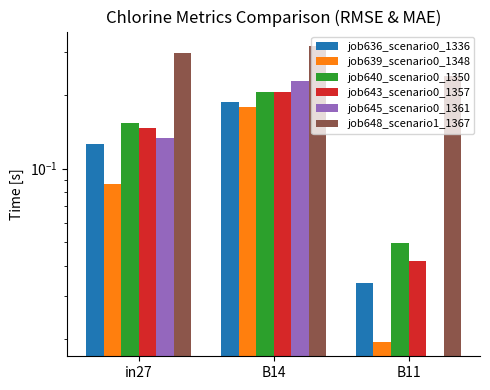

What is the difference between the maximum and minimum values in the job648_scenario1_1367 series?

0.1